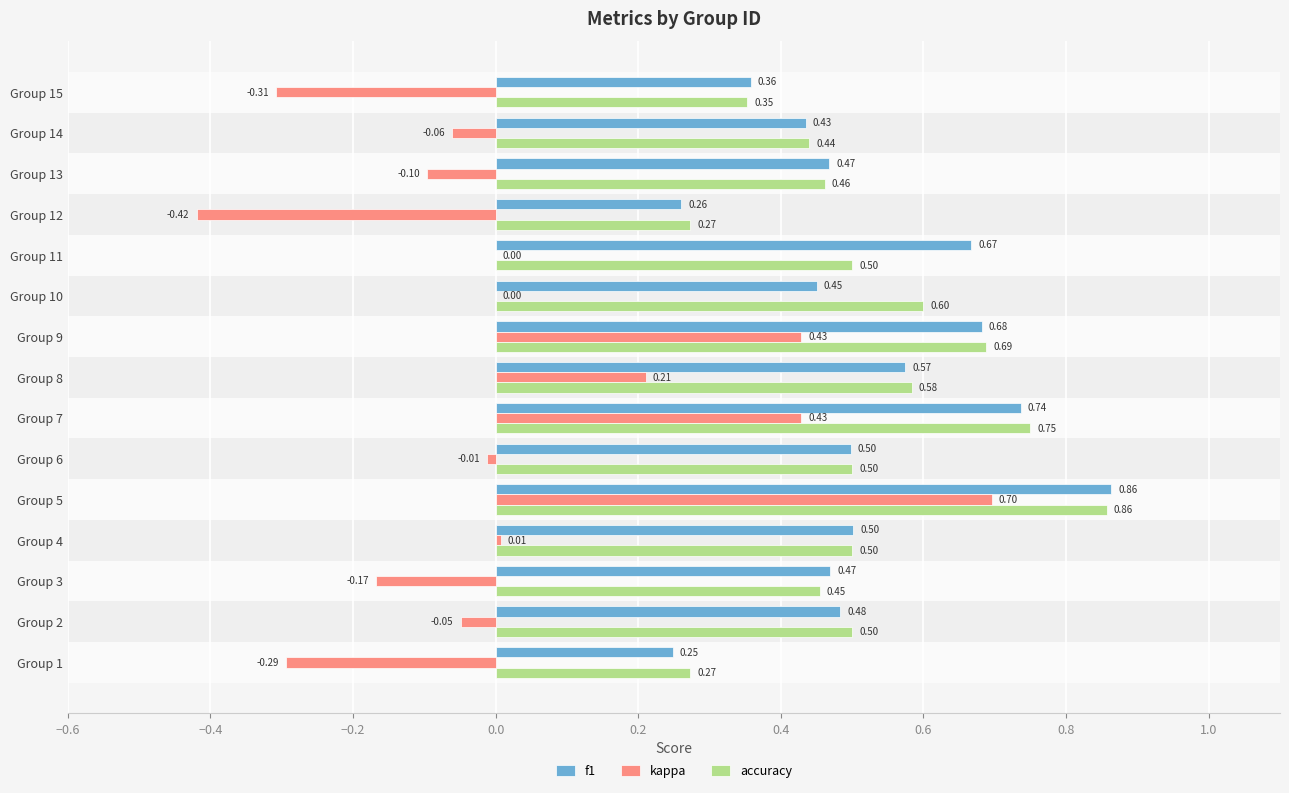

Between Group 8 and Group 15, which series saw the biggest shift?

kappa